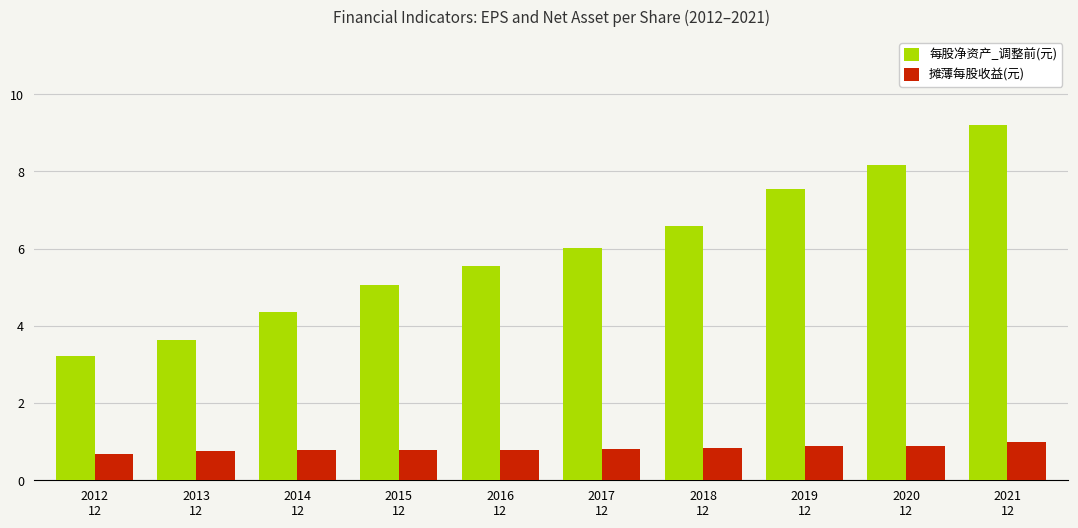

True or false: 每股净资产_调整前(元) has a value of 1.1 at 2013
12.

False